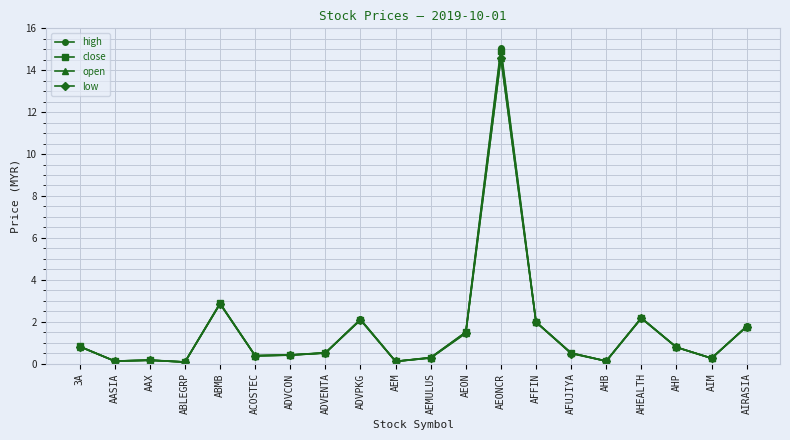

What is the label of the 3rd point from the right?

AHP